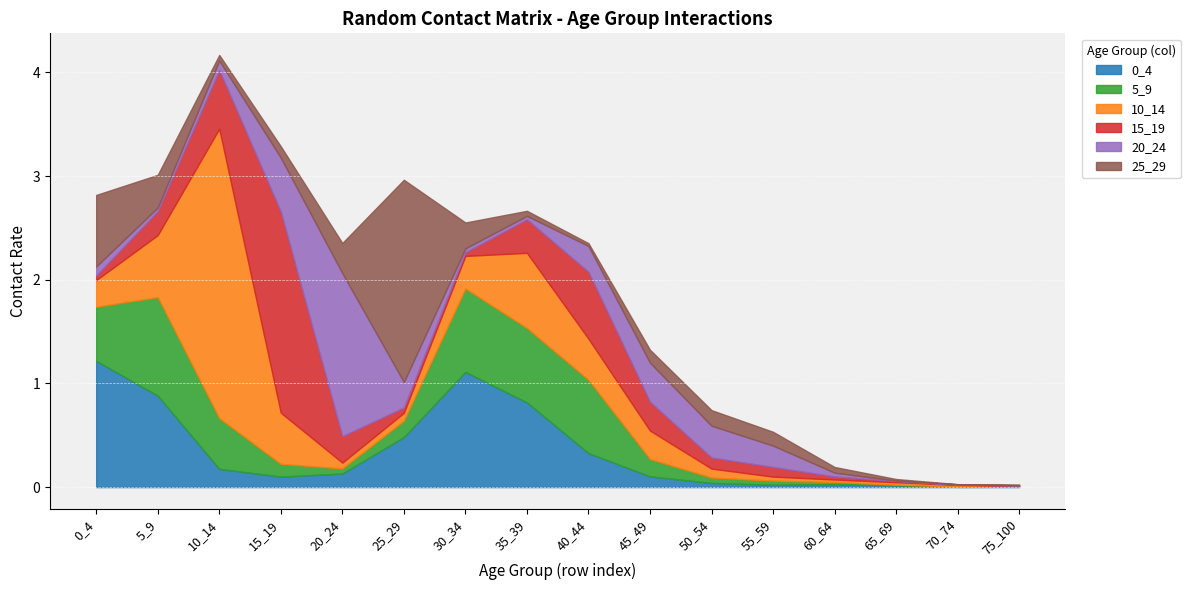

Which series has the largest total across all categories?

10_14